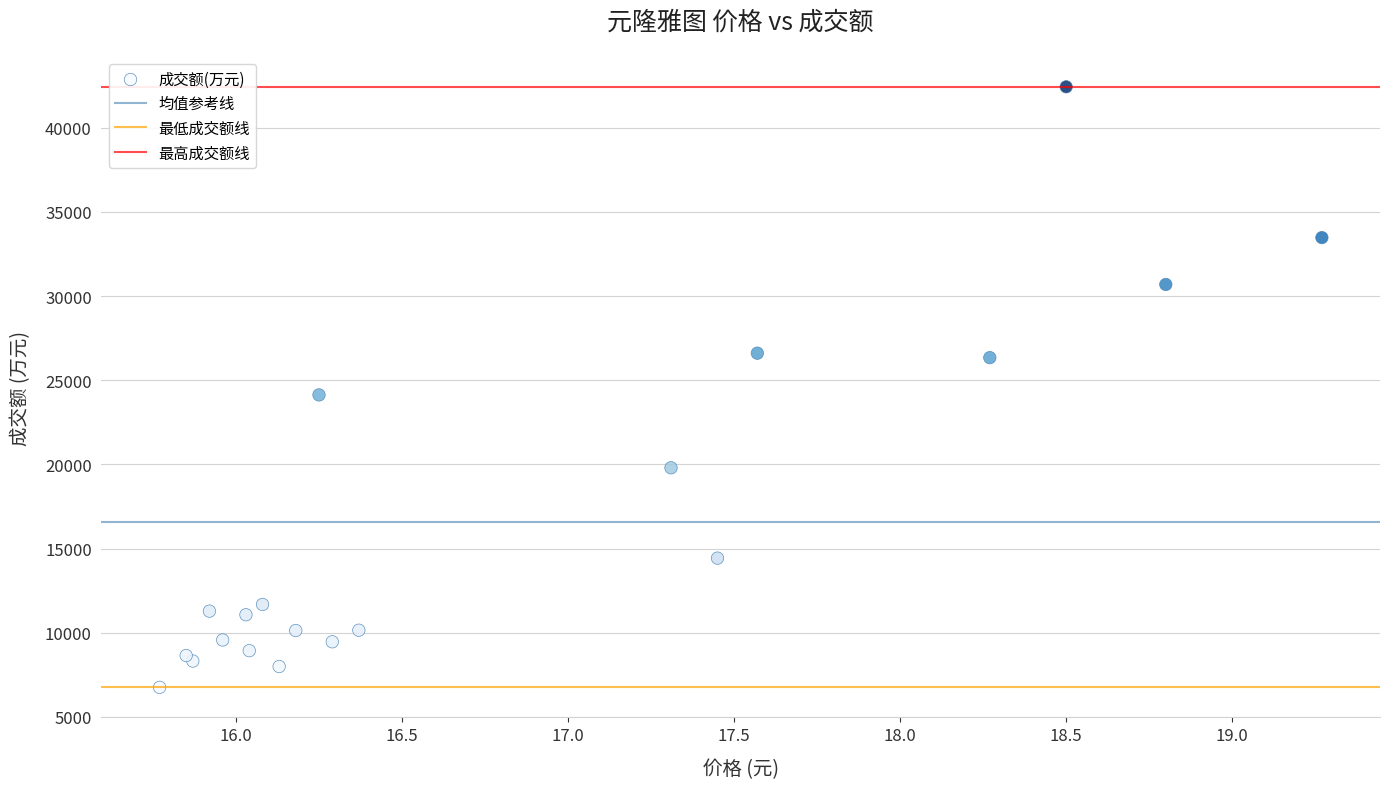

What Y value in the scatter plot is closest to 24595?

24131